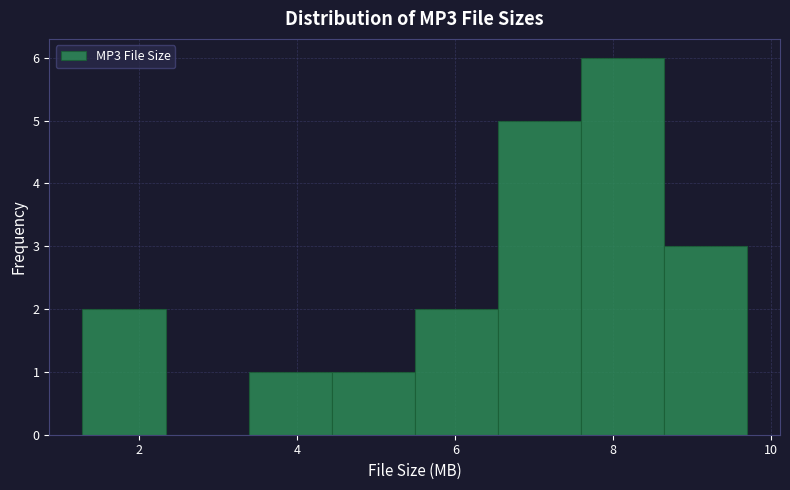

How tall is the bar that spans 6.6 to 7.6 on the x-axis? Neither the bar edges nor the heights are printed on the chart, so give them approximately, as read against the axes.

5